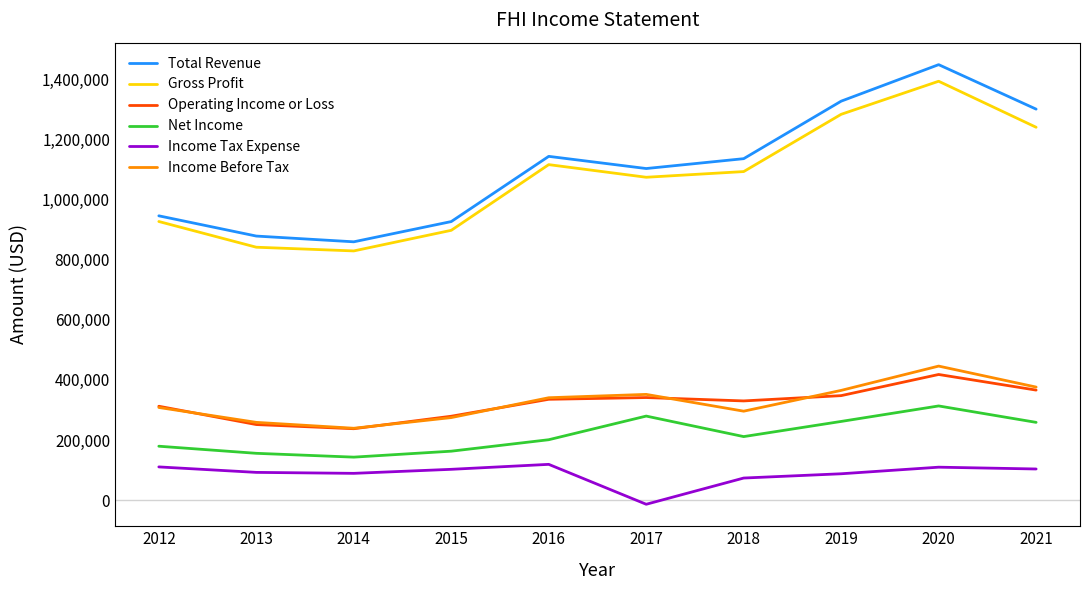

Between 2013 and 2017, which series saw the biggest shift?

Gross Profit